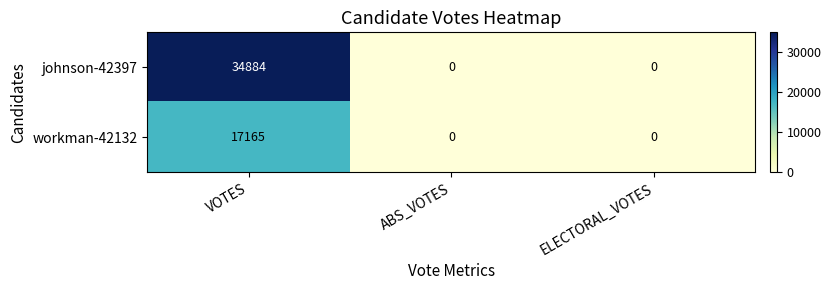

Count the number of data series in this chart.

2